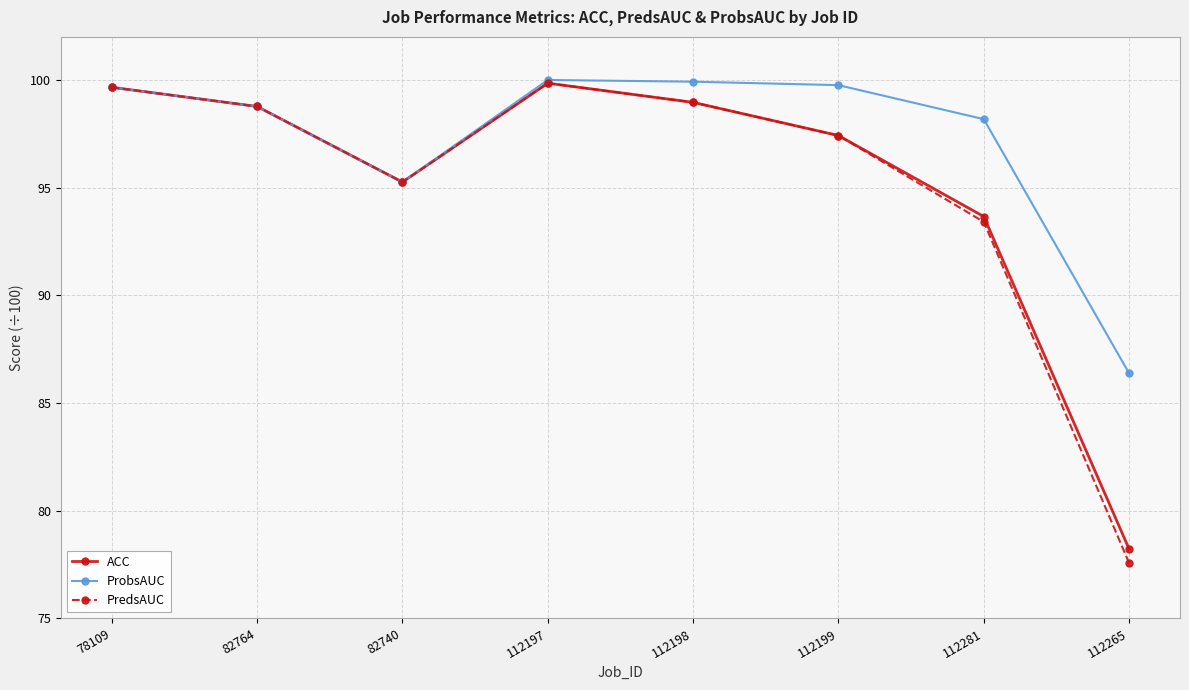

What is the total value across all series at 112265?

24217